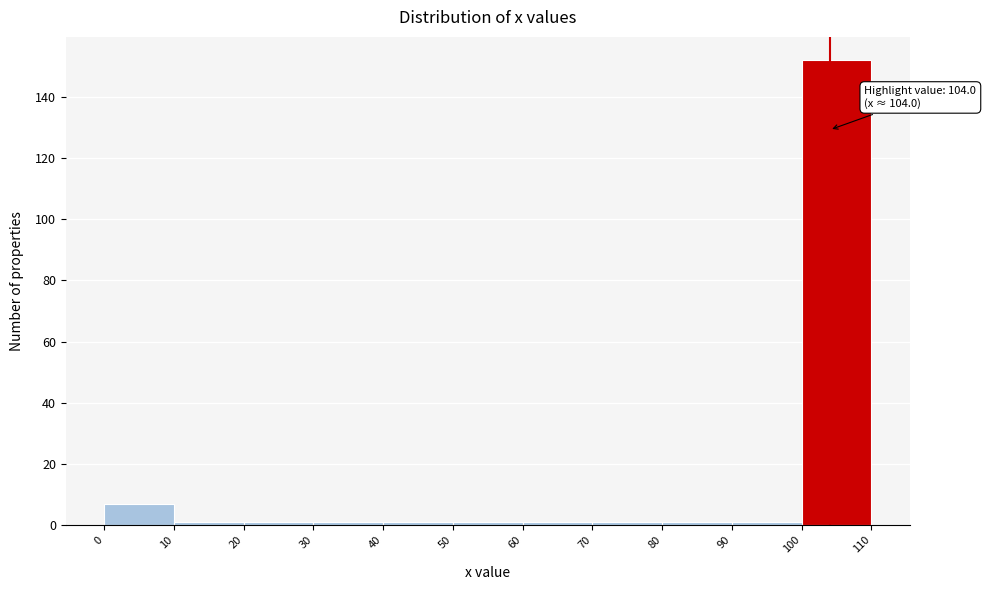

Over which range of the x-axis is the bar tallest?

100 to 110